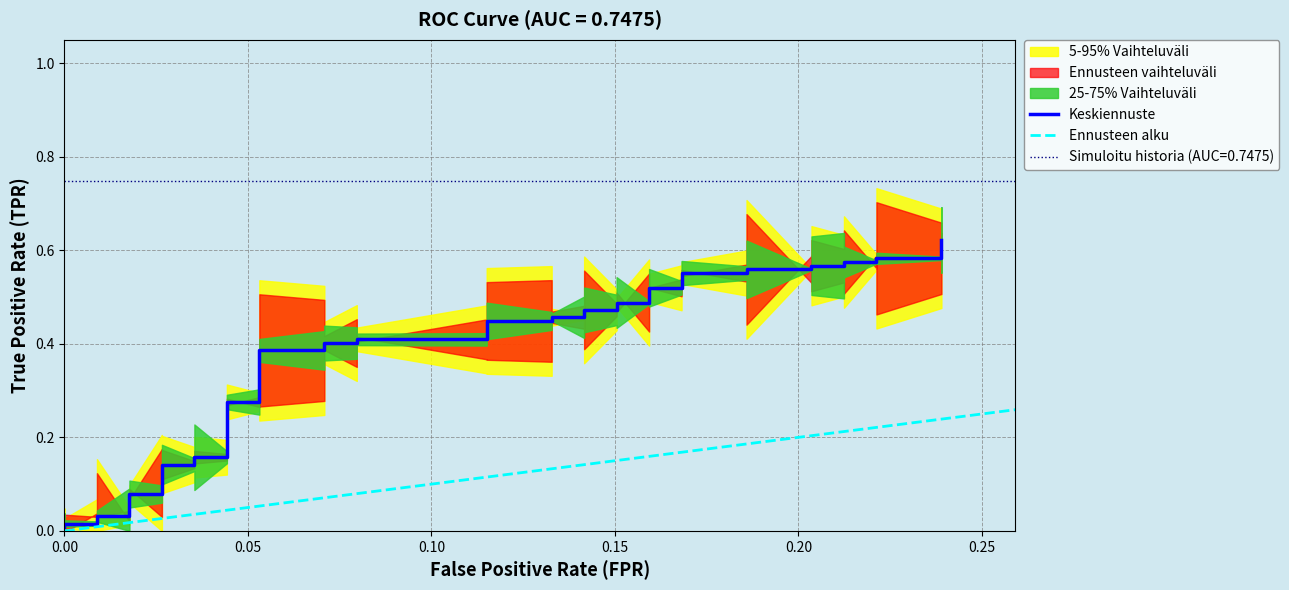

Reading left to right, transcribe all the data shown in this chart.

0.0	0.0	0.0	0.0	0.0	0.1	0.1	0.1	0.1	0.2	0.2	0.3	0.3	0.4	0.4	0.4	0.4	0.4	0.4	0.4	0.4	0.5	0.5	0.5	0.5	0.5	0.5	0.5	0.5	0.6	0.6	0.6	0.6	0.6	0.6	0.6	0.6	0.6	0.6	0.6